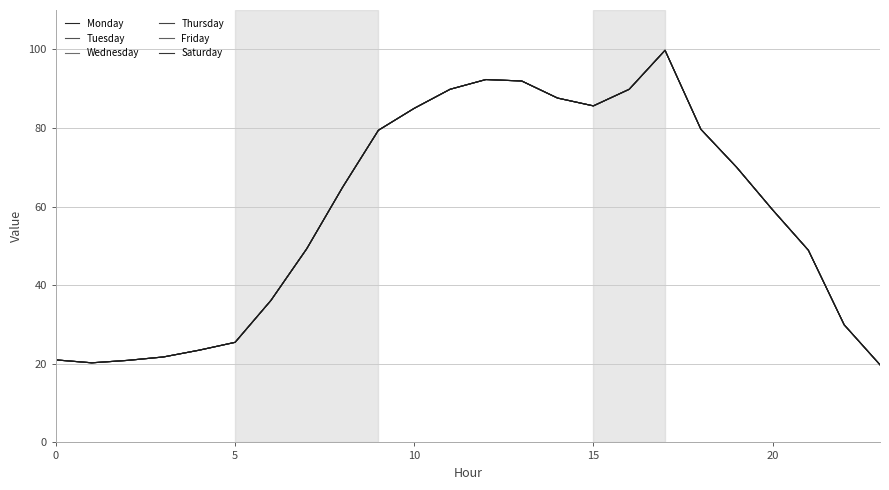

What is the sum of all Friday values?

1391.7